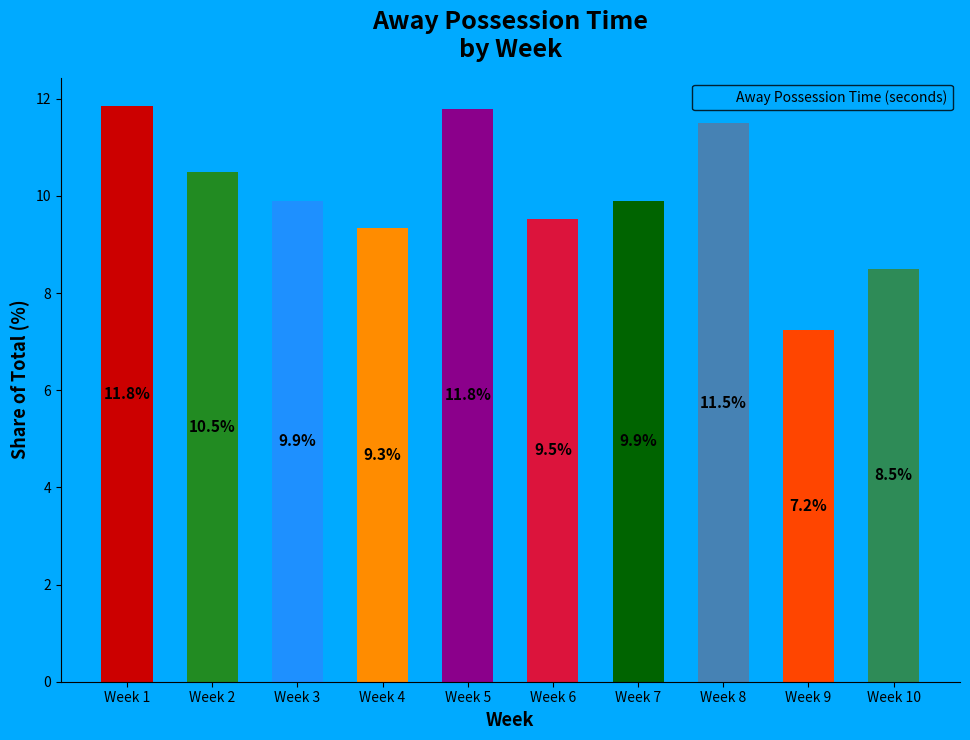

At which label does the data first exceed 9?

Week 1